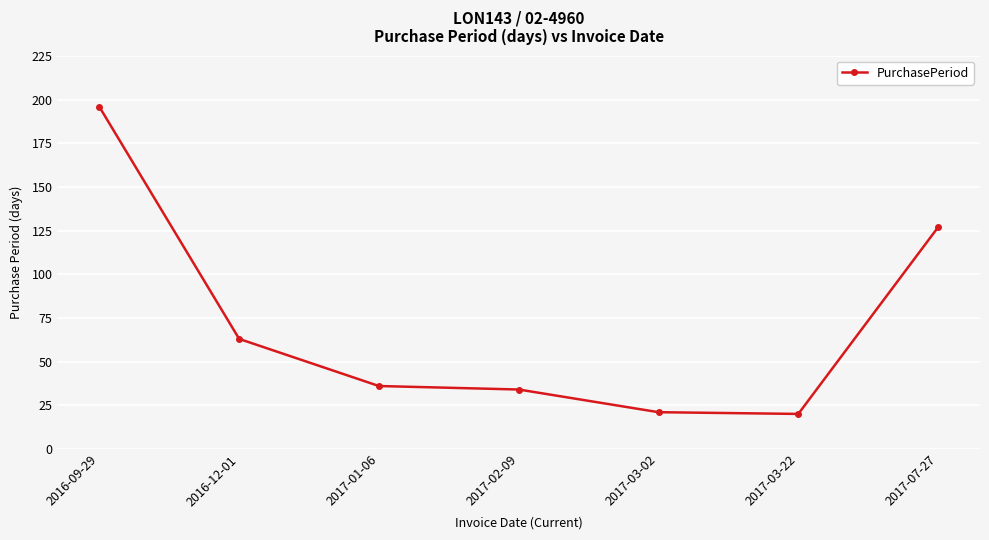

Between 2017-03-02 and 2017-07-27, which is larger?

2017-07-27